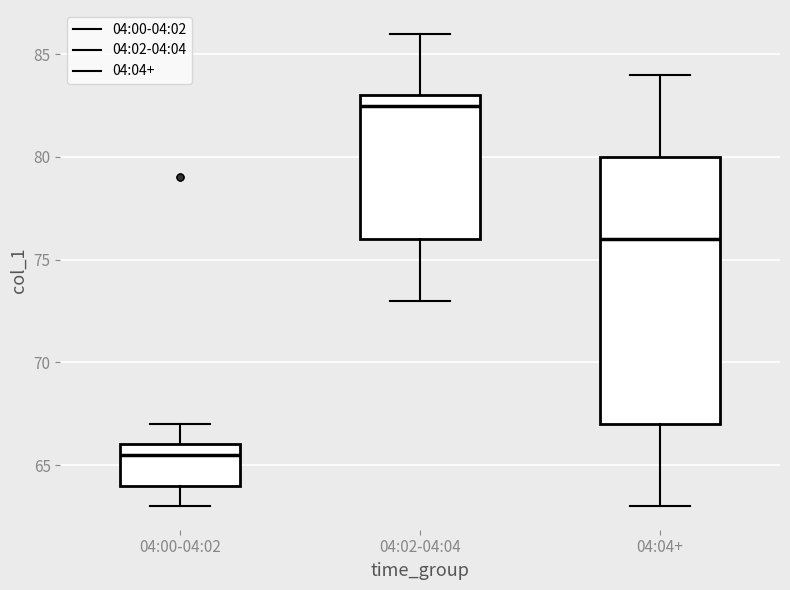

Where does the upper whisker of the box for 04:00-04:02 end on the y-axis? The values are not printed on the chart, so give them approximately, as read against the axis.

67.0